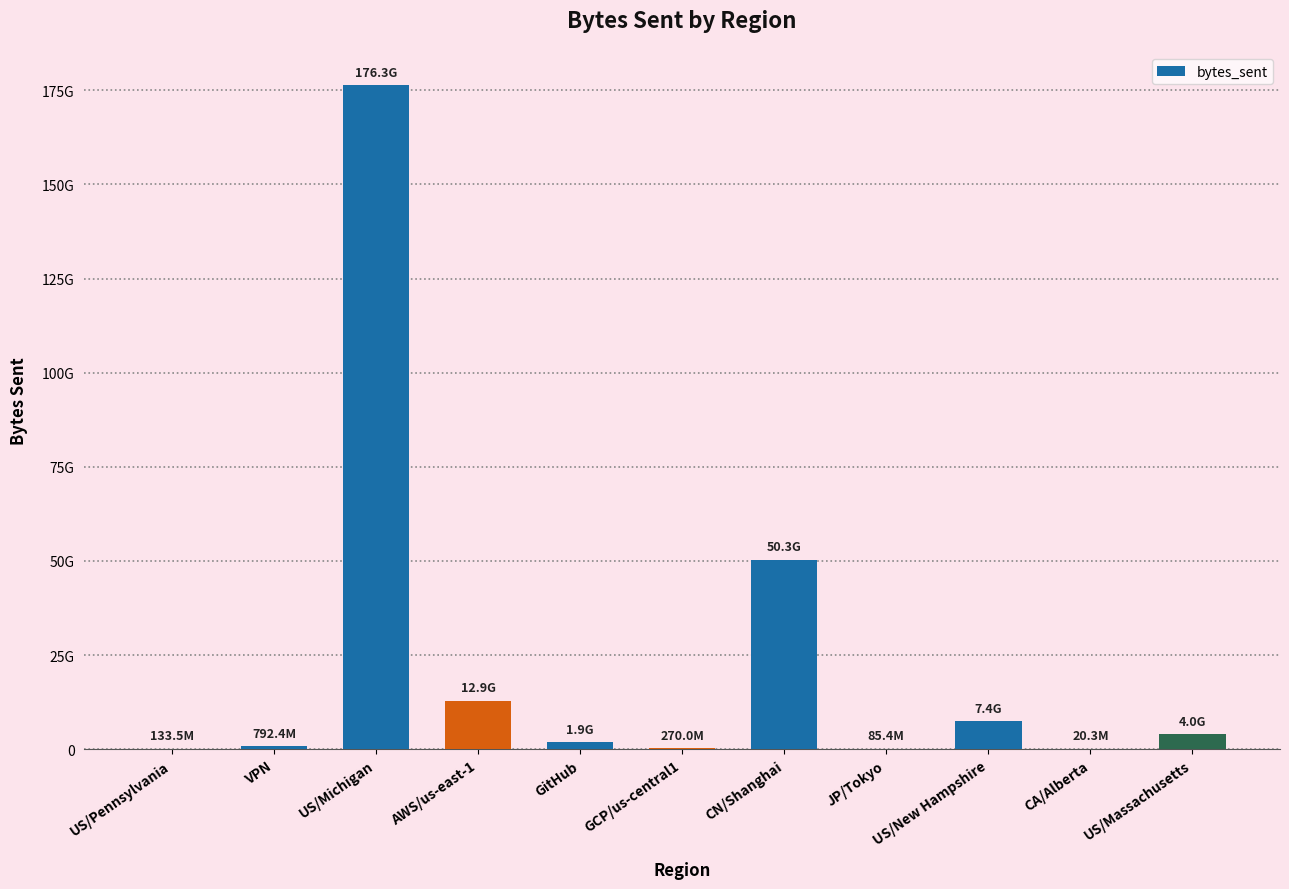

What is the approximate value at US/Pennsylvania, to the nearest 10?

133451730